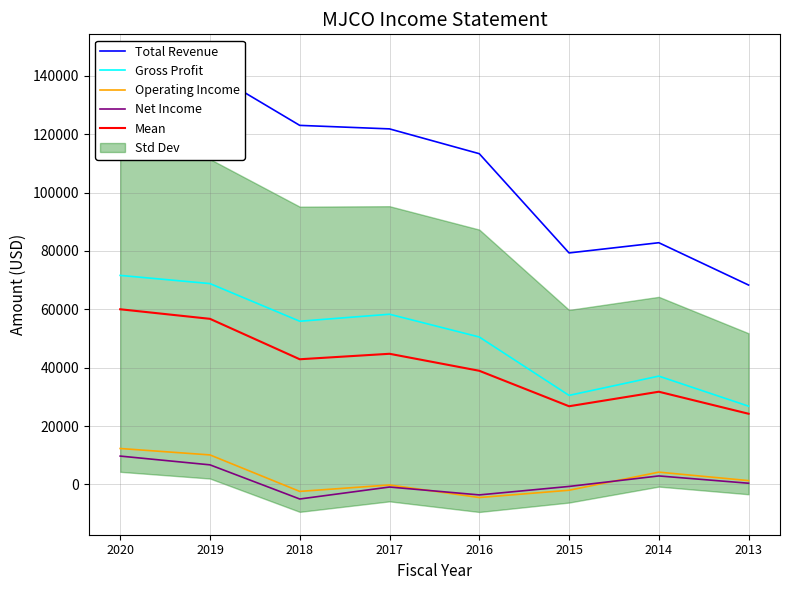

What is the sum of the Mean values at 2020 and 2019?

116725